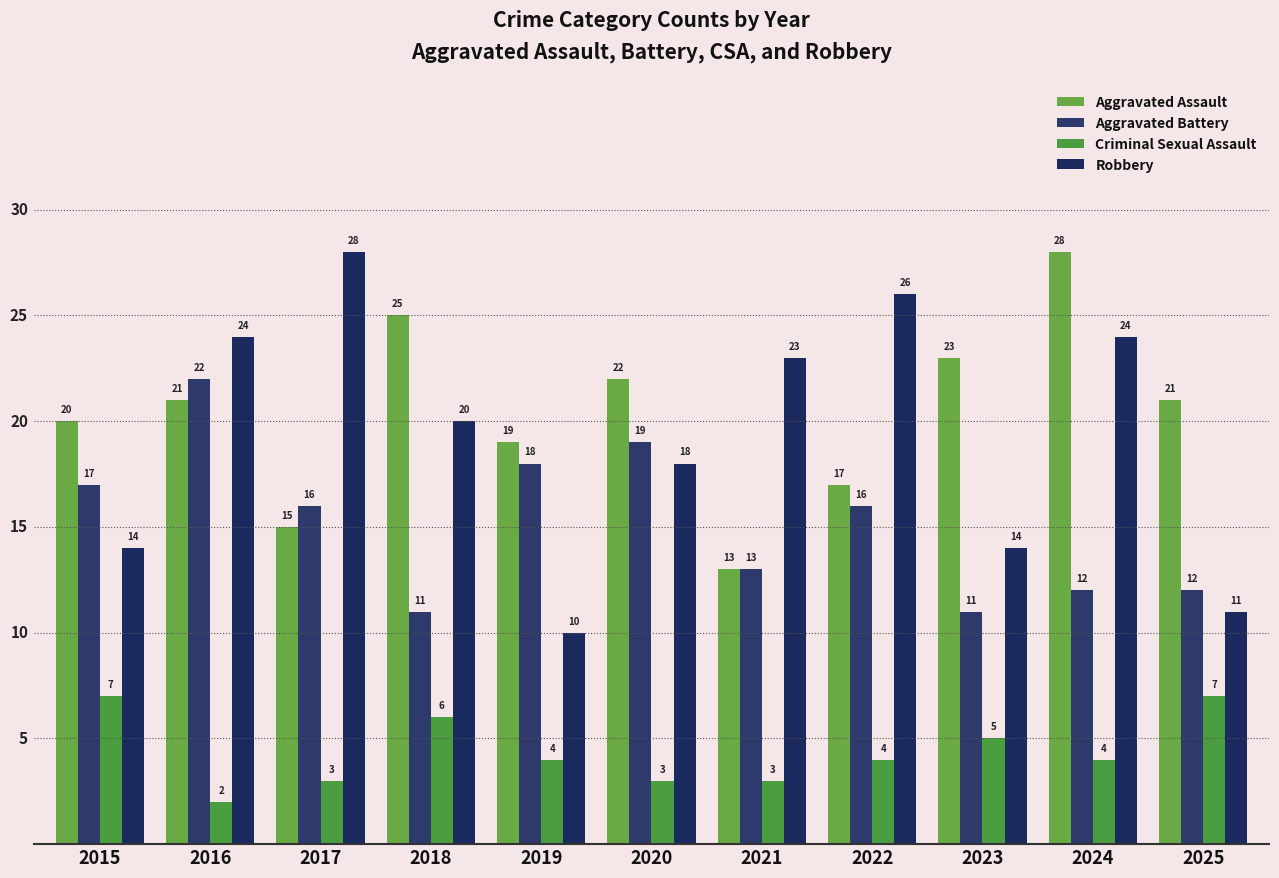

Which series has the largest total across all categories?

Aggravated Assault